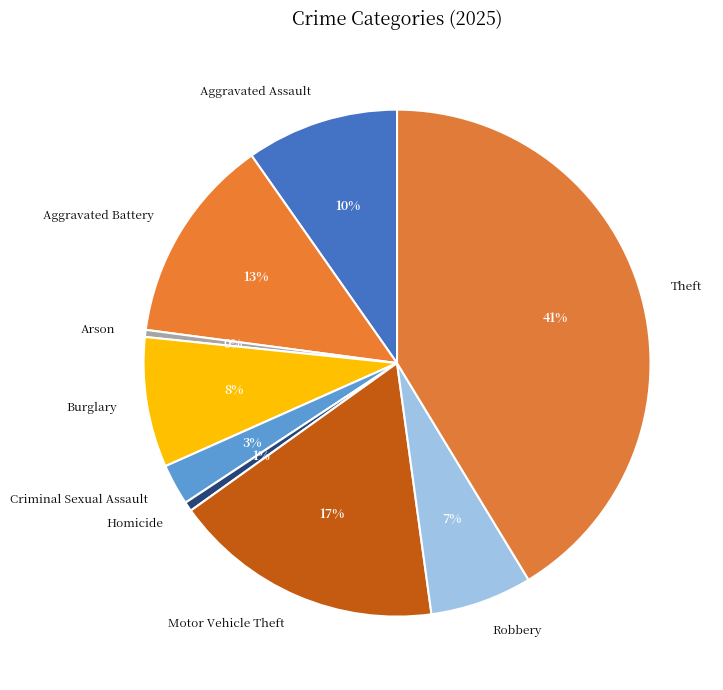

To the nearest percent, what portion does Robbery represent?

7%